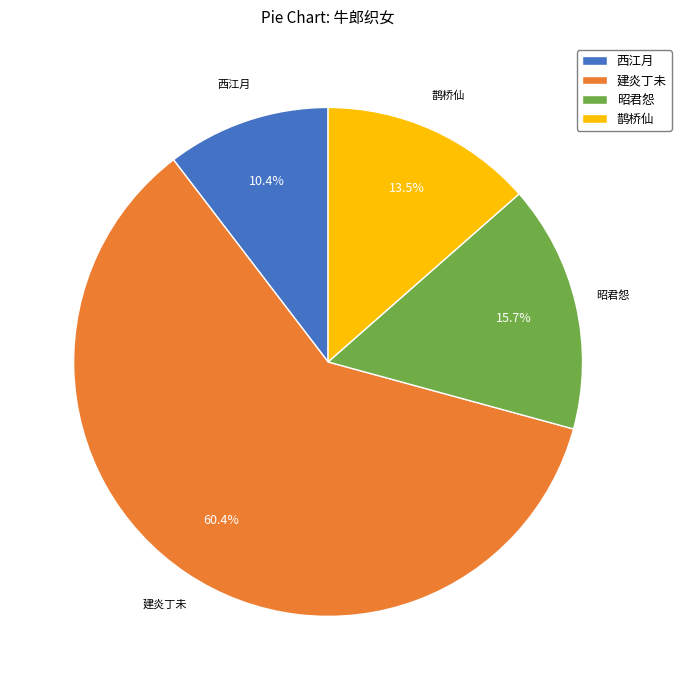

Rank the categories by value from lowest to highest.

西江月, 鹊桥仙, 昭君怨, 建炎丁未